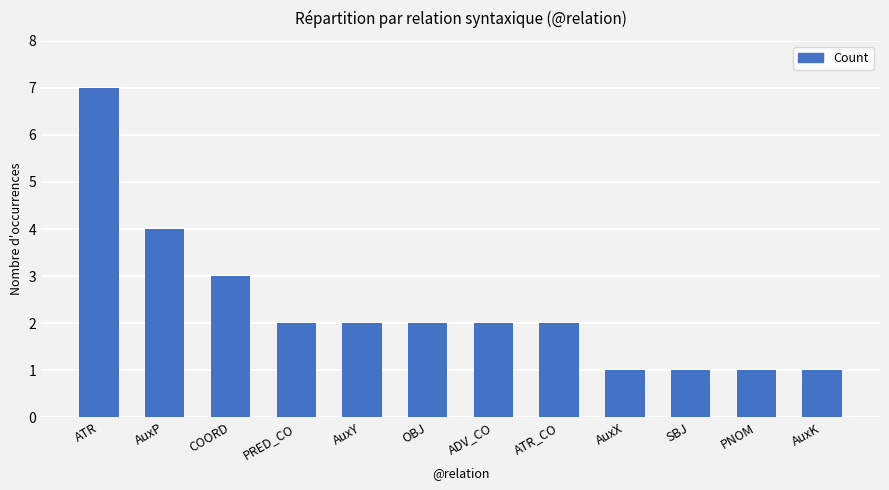

Which has a higher value, ATR or PNOM?

ATR